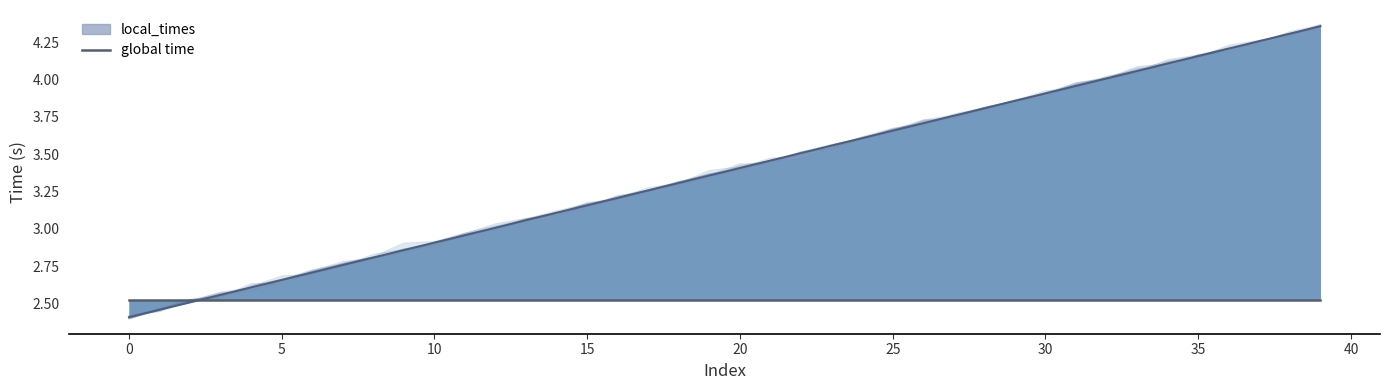

True or false: there are more than 1 points higher than both neighbors.

False